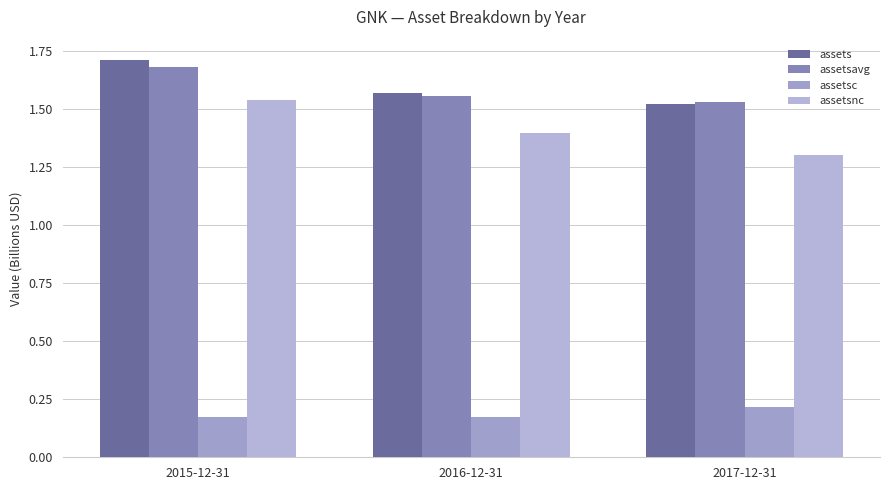

Which series has the largest range (max minus min)?

assetsnc